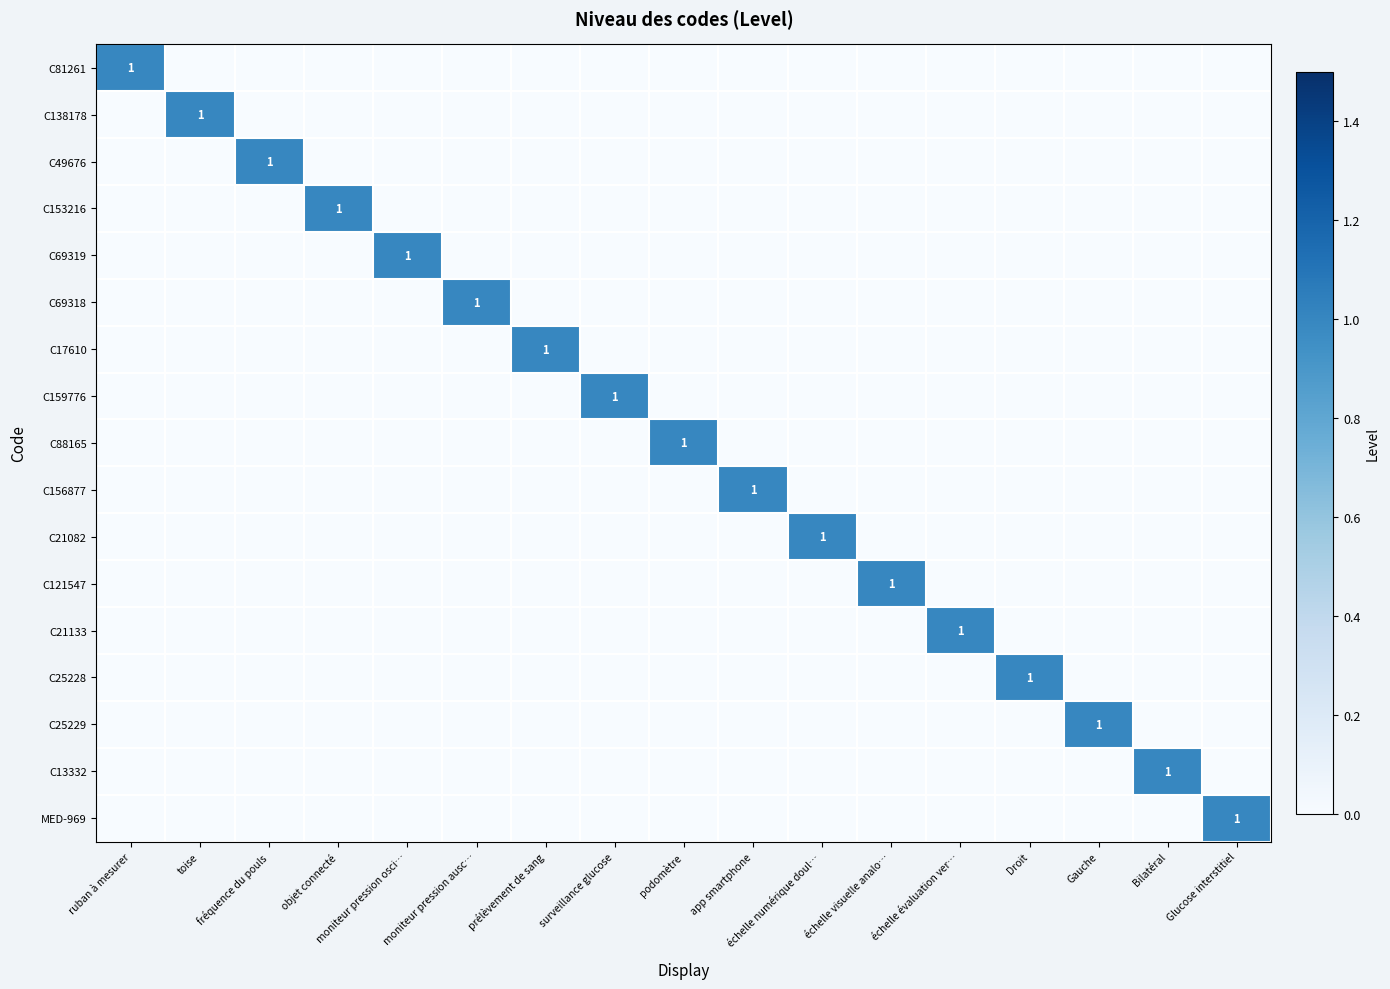

True or false: C17610 has a value of 1 at prélèvement de sang.

True